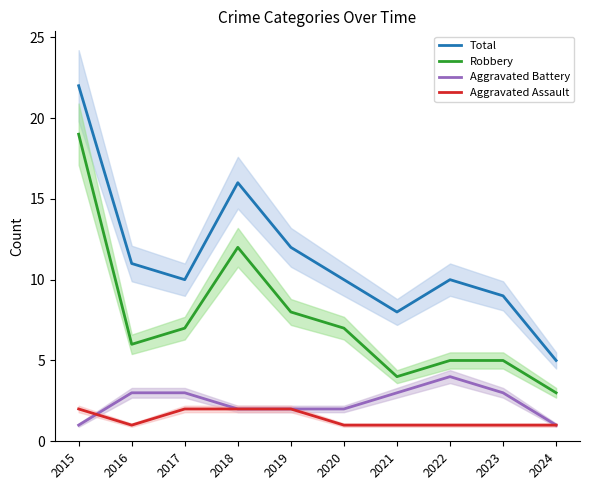

What is the difference between the Total values at 2017 and 2019?

2